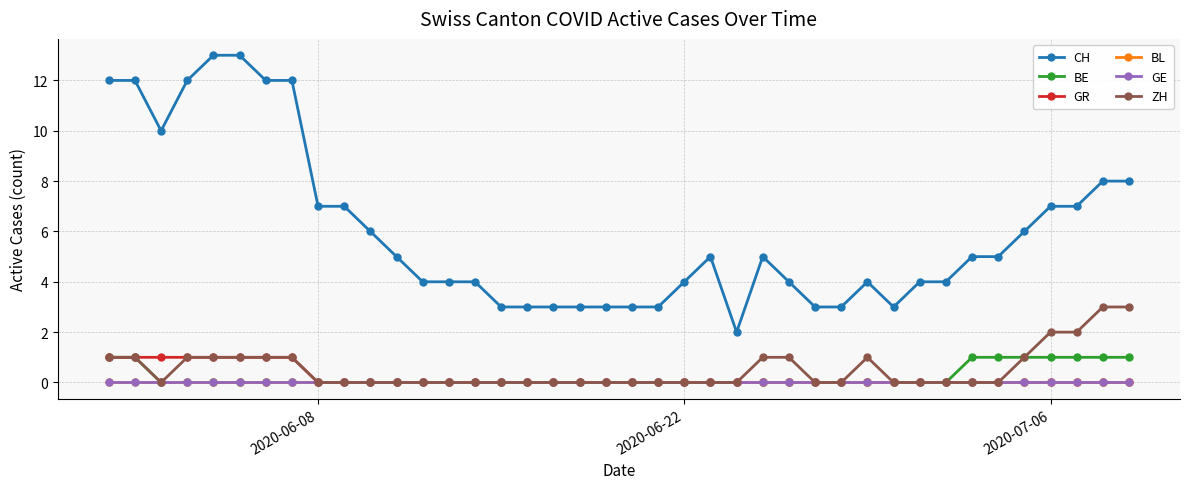

Does the chart have visible grid lines?

Yes